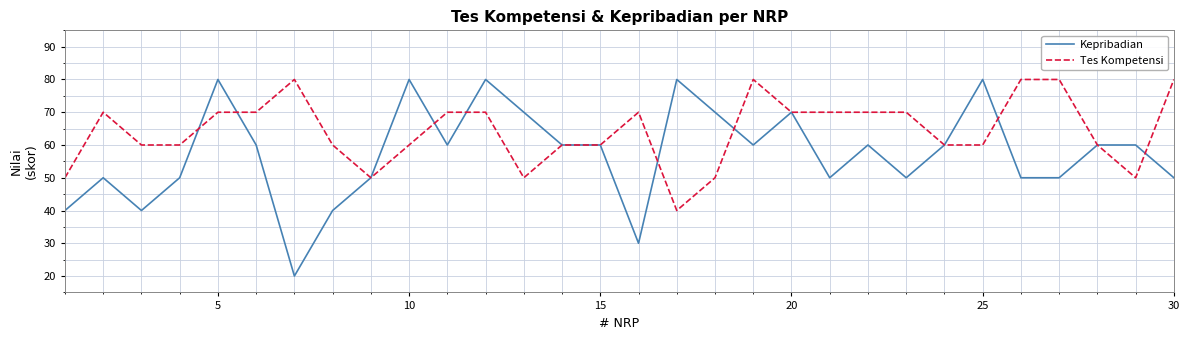

Which series has the largest range (max minus min)?

Kepribadian